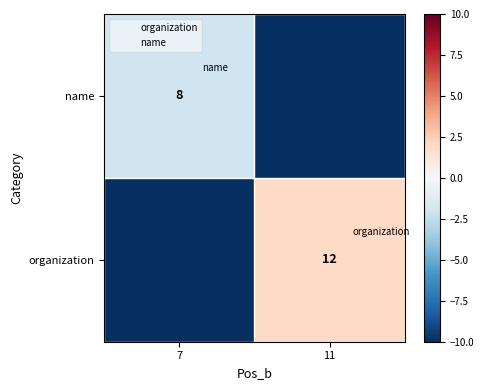

What is the smallest value displayed?

-10